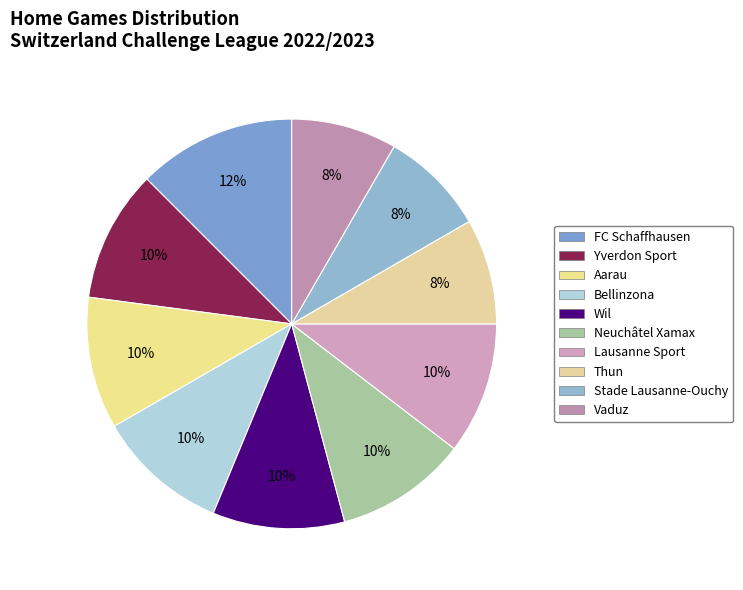

To the nearest percent, what percentage of the pie is Bellinzona?

10%